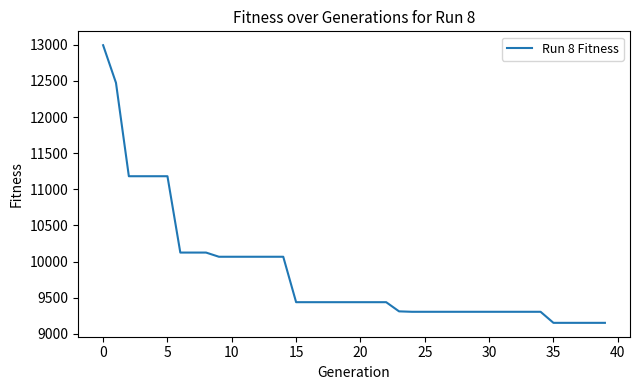

What is the difference between the maximum and minimum values?

3844